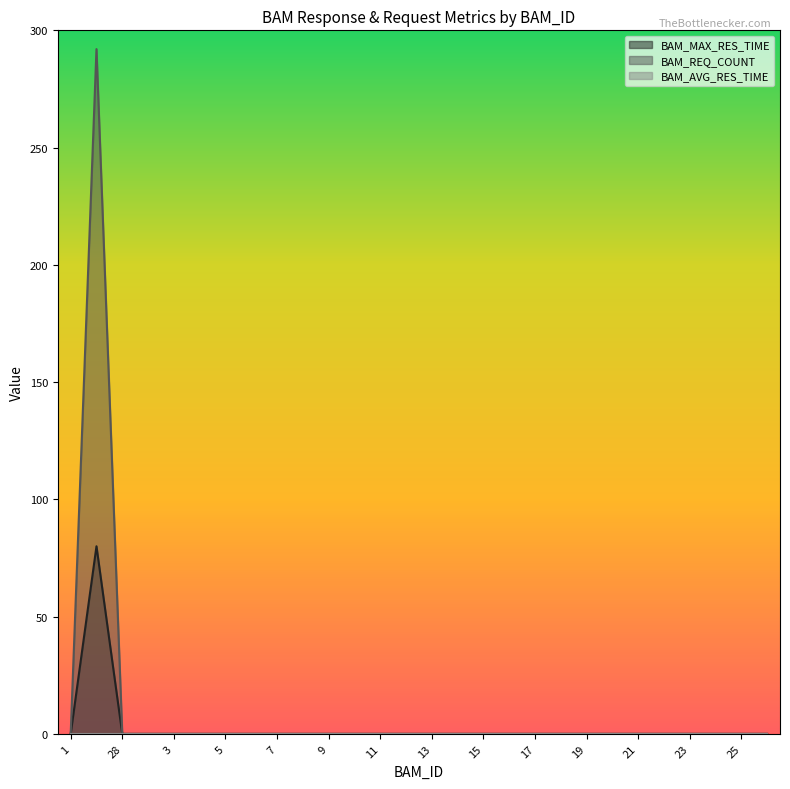

True or false: BAM_REQ_COUNT and BAM_MAX_RES_TIME cross at least once.

False